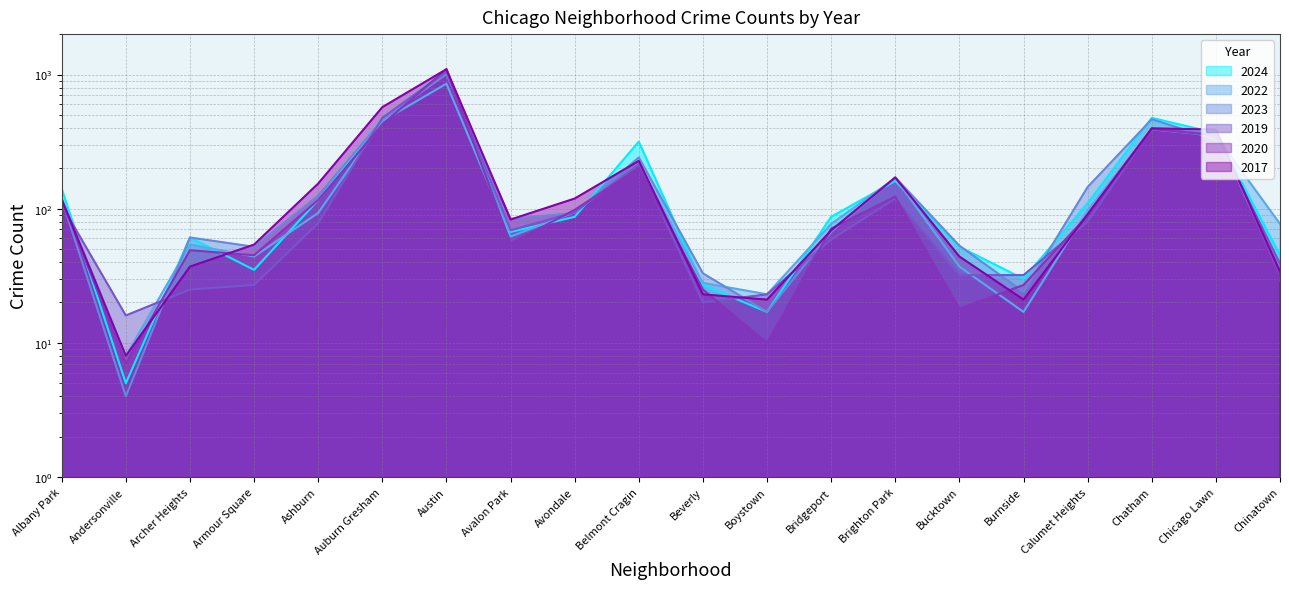

Reading left to right, what are all the values shown in this chart?

2024: 141	5	61	35	116	467	1068	67	87	316	27	17	87	161	52	30	110	475	366	45
2022: 120	8	54	44	93	450	854	62	94	217	28	23	77	169	37	17	97	390	351	77
2023: 117	4	61	52	125	459	1005	84	93	241	33	17	67	171	53	24	145	464	327	38
2019: 106	16	25	27	78	475	1051	69	94	215	20	23	59	119	32	32	80	395	357	39
2020: 117	7	49	45	116	424	1098	55	98	201	25	10	71	123	18	27	89	391	353	29
2017: 117	8	37	54	154	571	1095	83	119	227	23	21	69	171	44	21	91	397	389	34